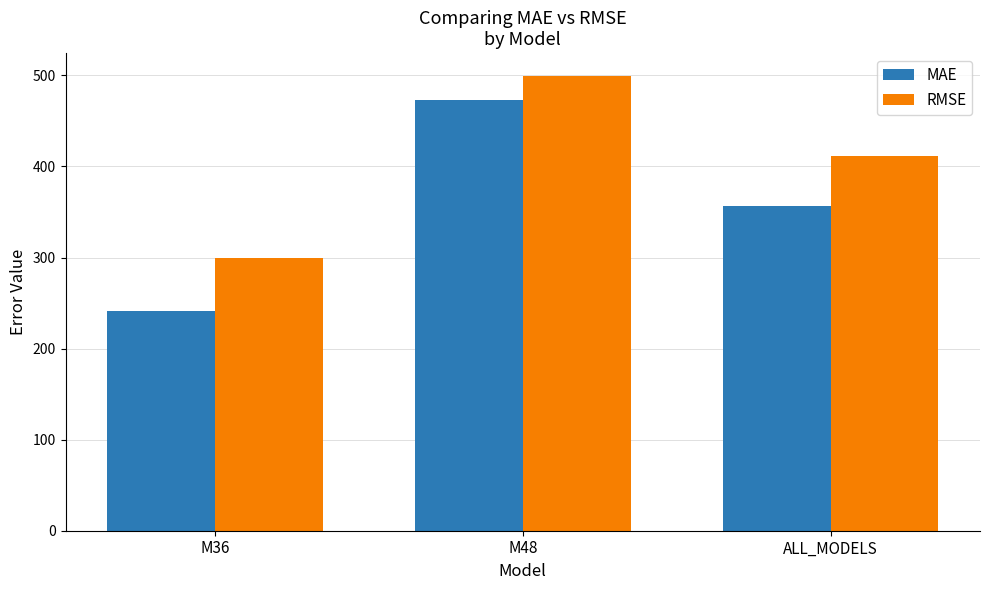

Which series changed the most between M48 and ALL_MODELS?

MAE